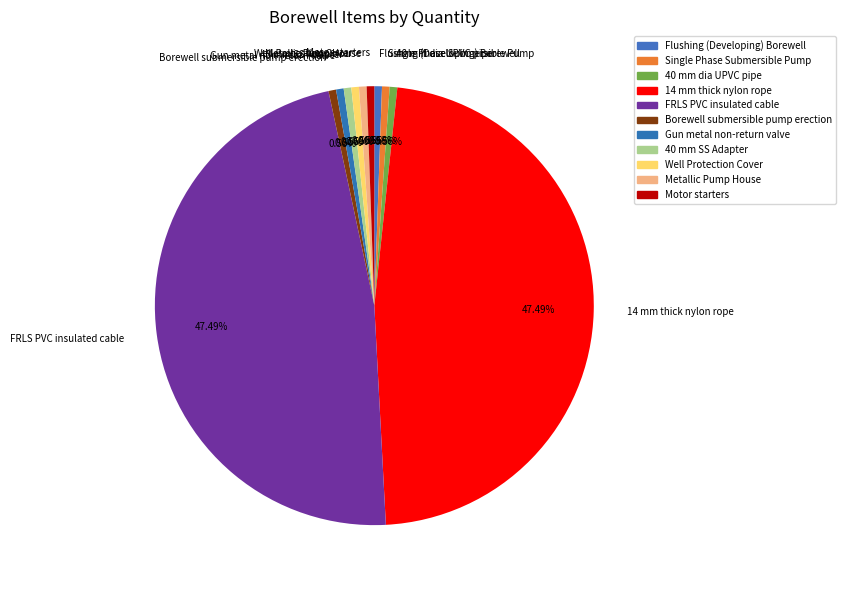

Does 14 mm thick nylon rope represent more than half of the total?

No